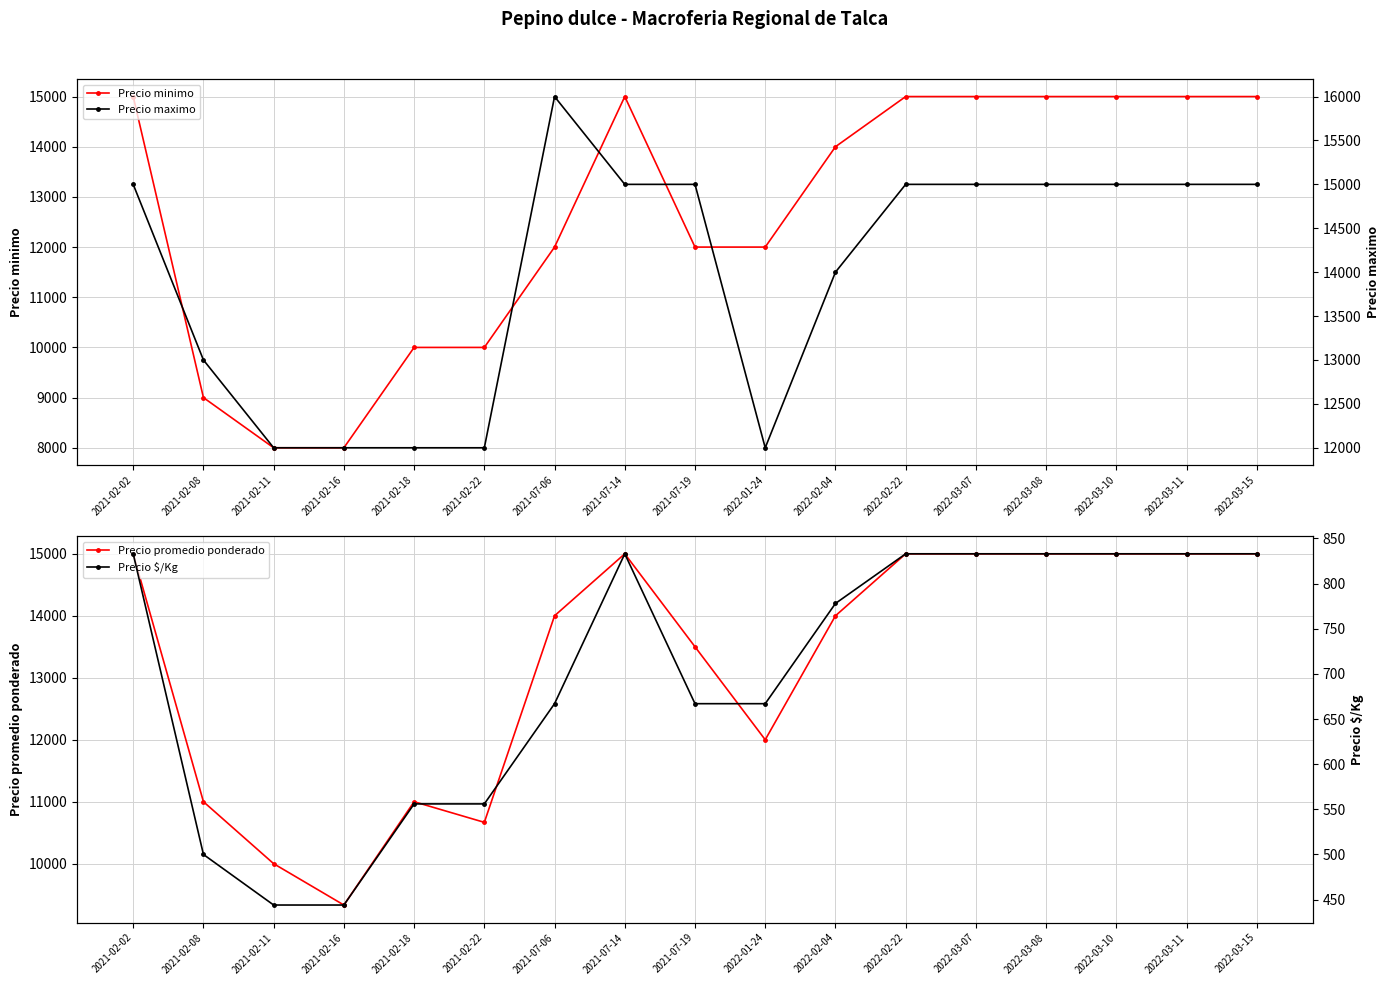

What is the average value of the Precio minimo series?

12647